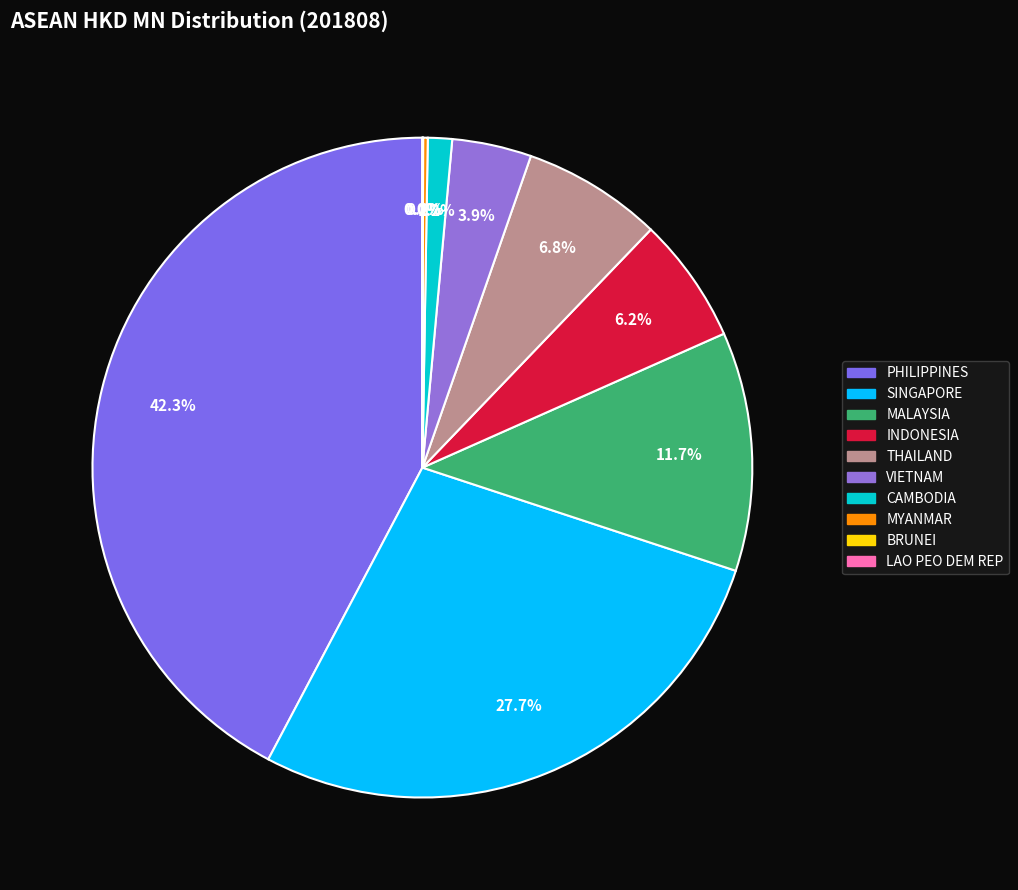

True or false: LAO PEO DEM REP accounts for 0% of the total.

True